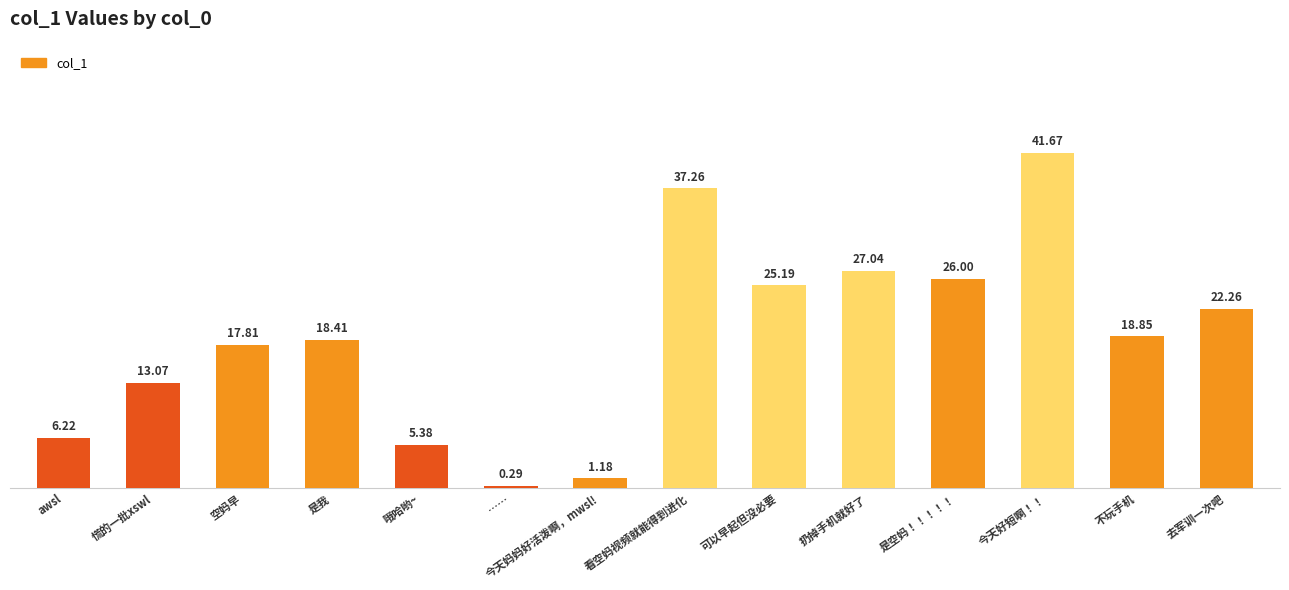

How many distinct data groups are displayed?

1